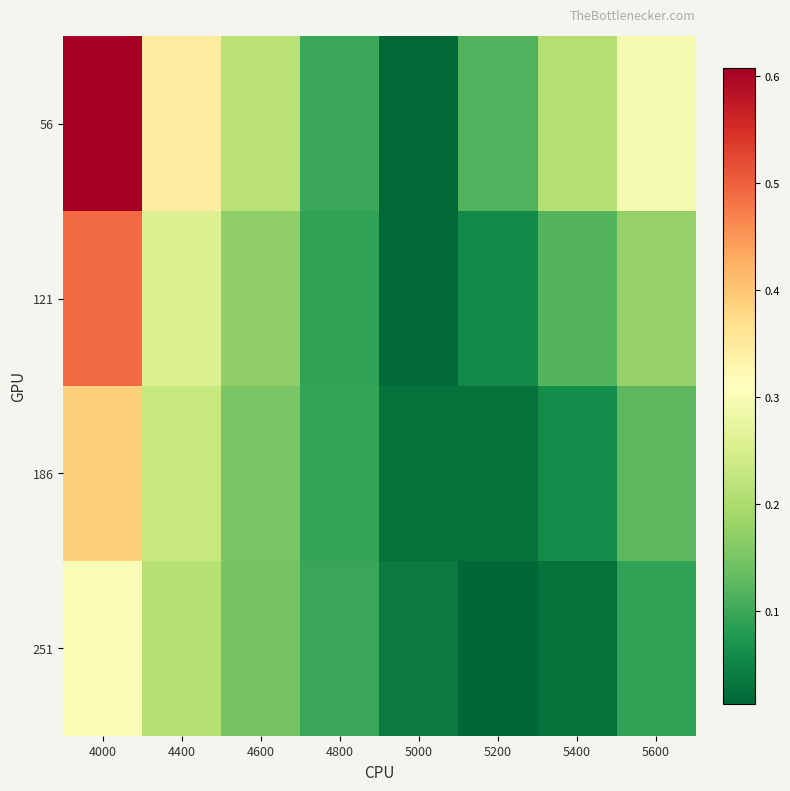

Reading left to right, extract all data points from this chart.

56: 4000=0.6	4400=0.3	4600=0.2	4800=0.1	5000=0.0	5200=0.1	5400=0.2	5600=0.3
121: 4000=0.5	4400=0.3	4600=0.2	4800=0.1	5000=0.0	5200=0.1	5400=0.1	5600=0.2
186: 4000=0.4	4400=0.2	4600=0.2	4800=0.1	5000=0.0	5200=0.0	5400=0.1	5600=0.1
251: 4000=0.3	4400=0.2	4600=0.1	4800=0.1	5000=0.0	5200=0.0	5400=0.0	5600=0.1